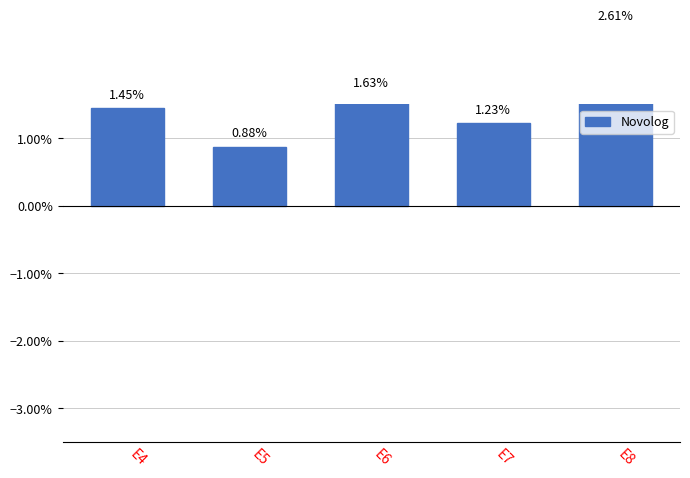

Are the bars grouped side by side (vs. stacked)?

No